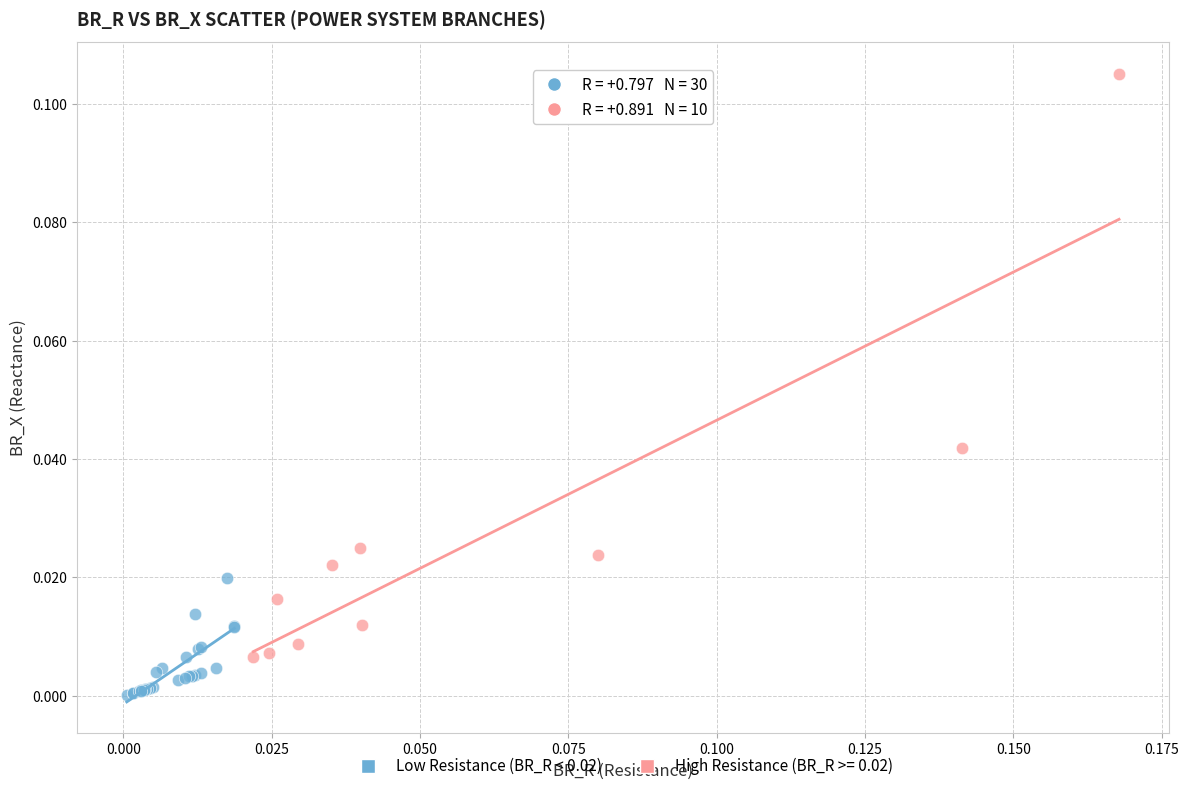

Which series has the widest spread of Y values?

High Resistance (BR_R >= 0.02)